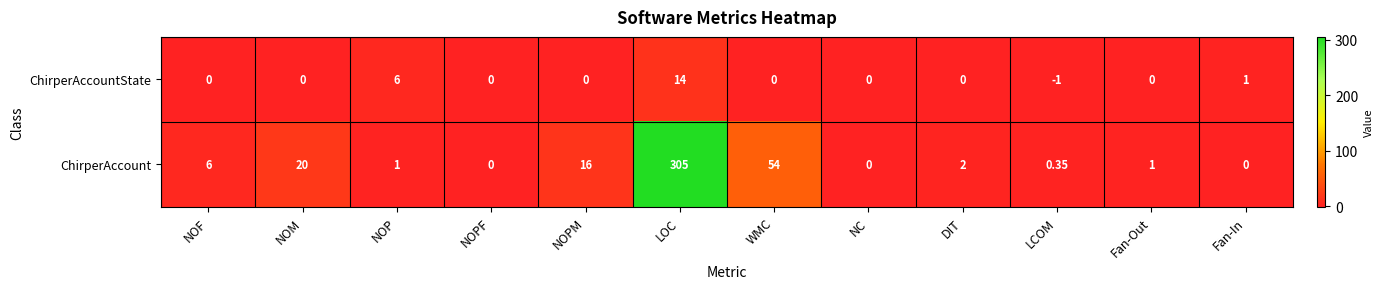

Which label corresponds to the largest value in the chart?

LOC